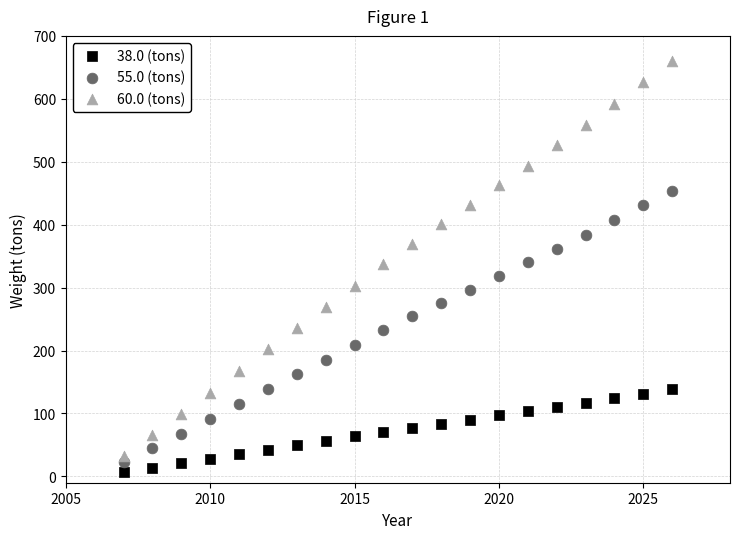

Across all data points, what is the range of X values (max minus min)?

19.0